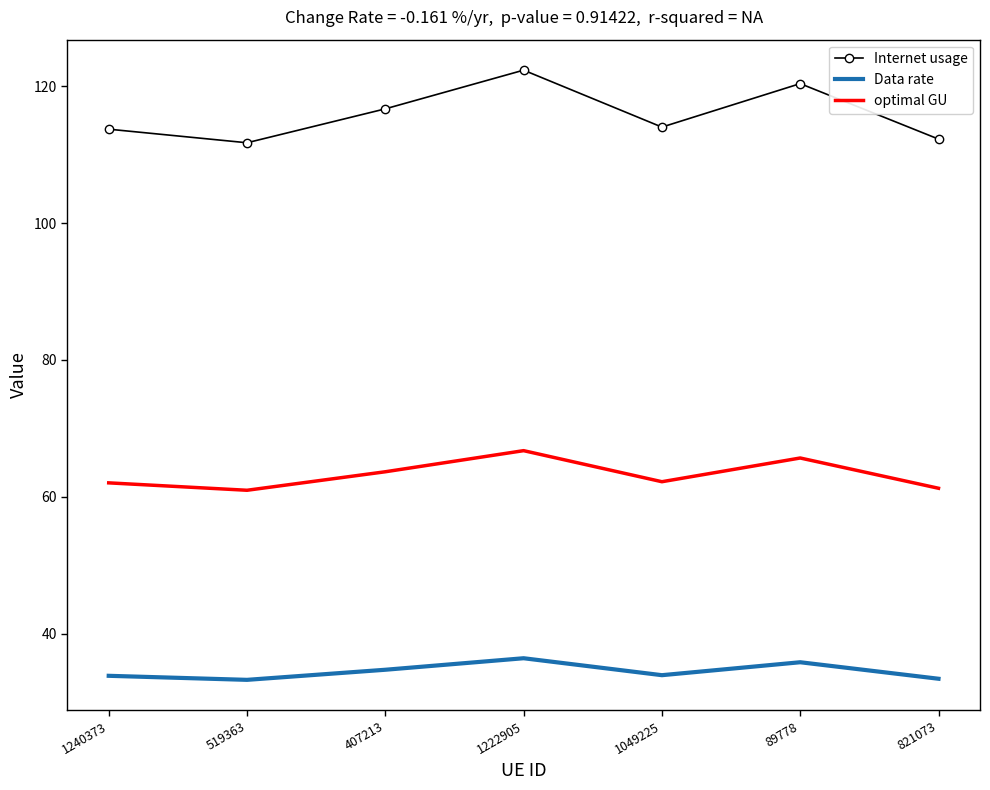

Which category has the highest value in the optimal GU series?

1222905